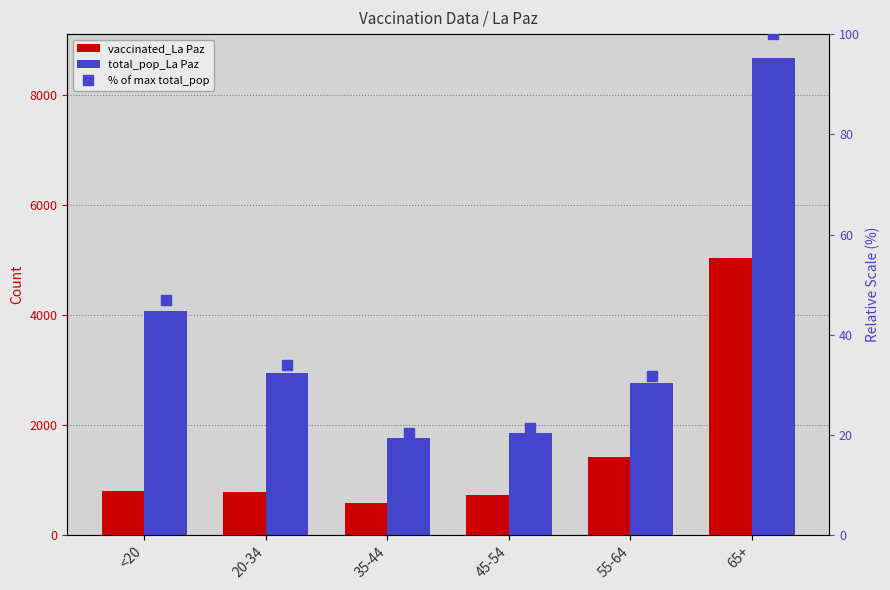

At how many categories does at least one series exceed 7151?

1